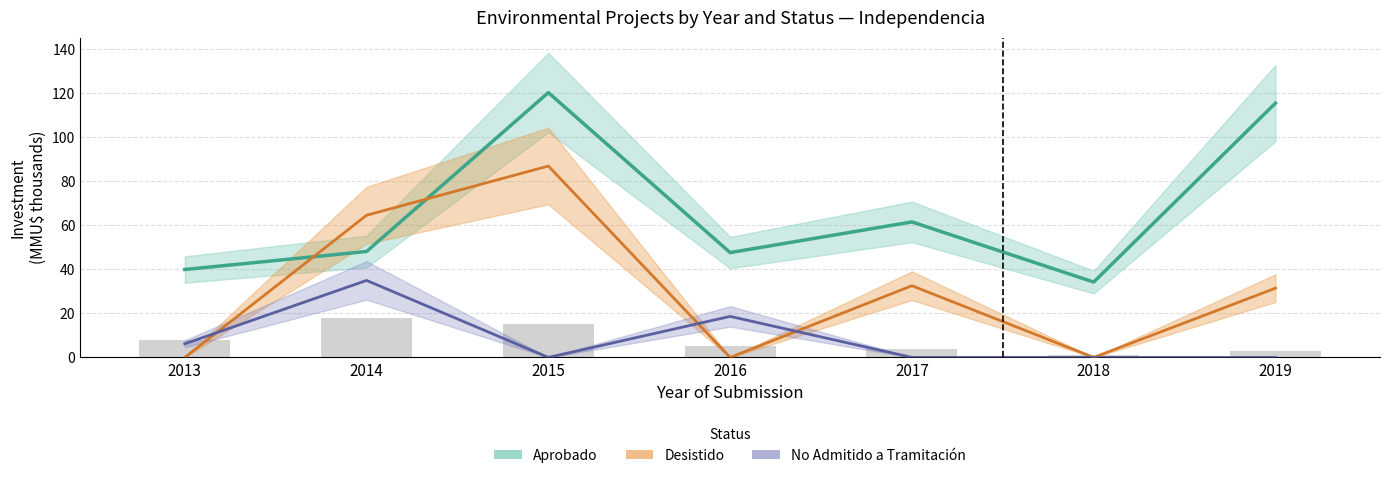

What is the difference between the maximum and second lowest values in the No Admitido (Investment) series?

35.0